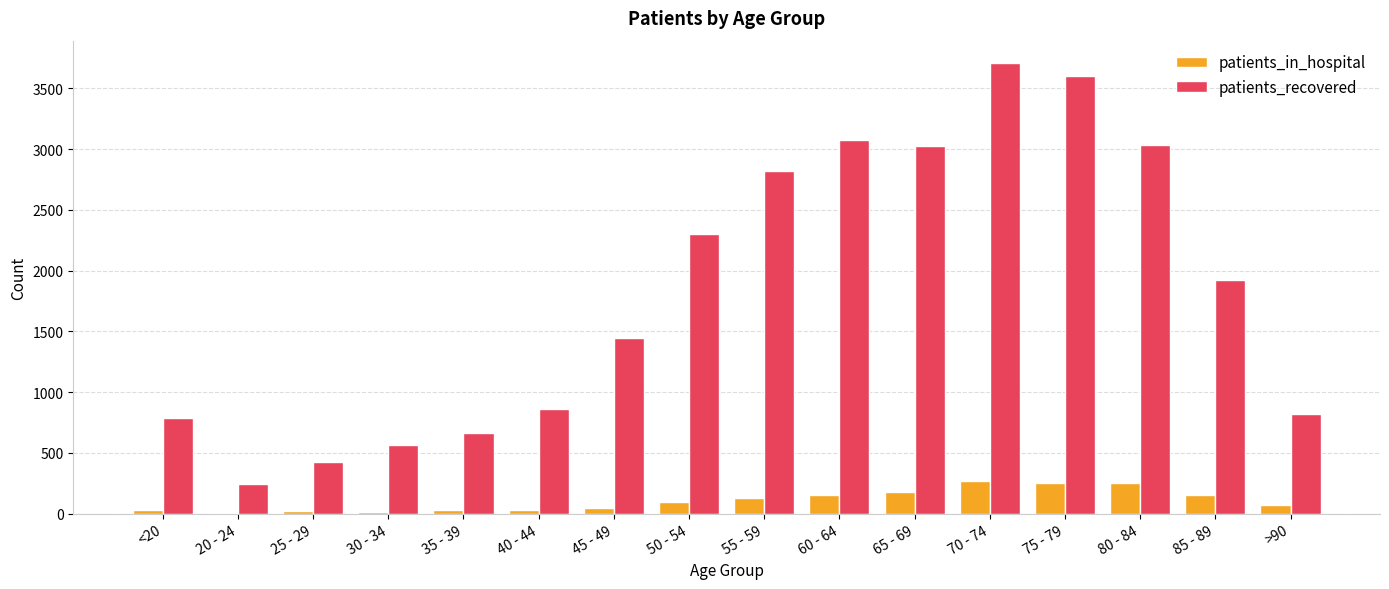

What is the highest value of the patients_in_hospital series?

269